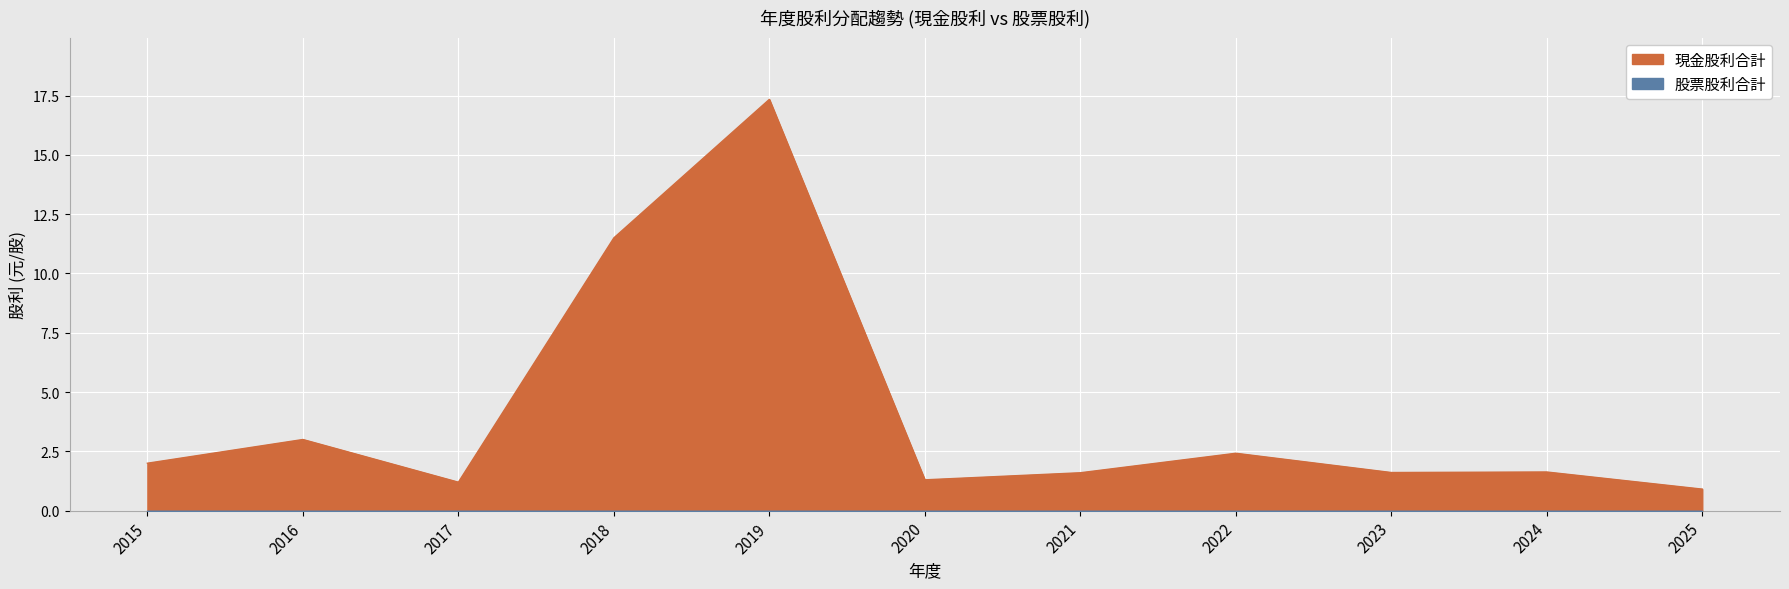

What is the sum of all values?

44.5